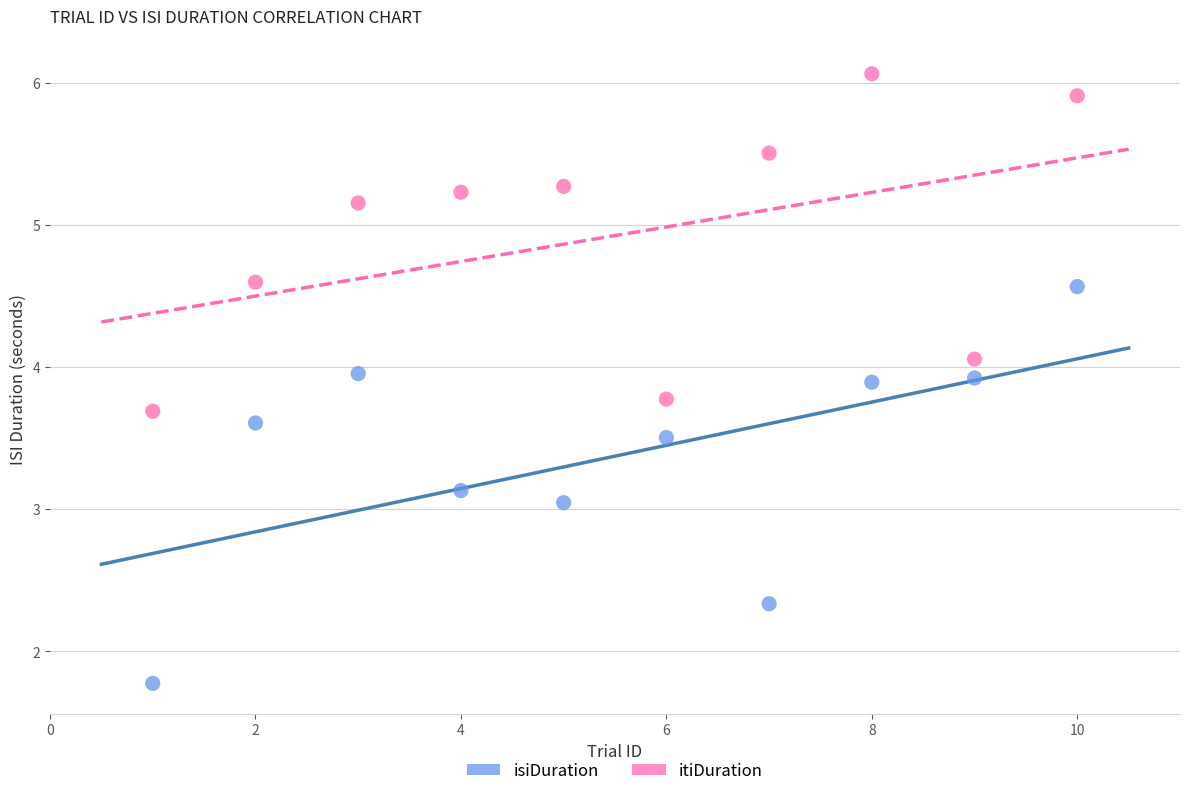

Which series reaches the minimum Y coordinate?

isiDuration